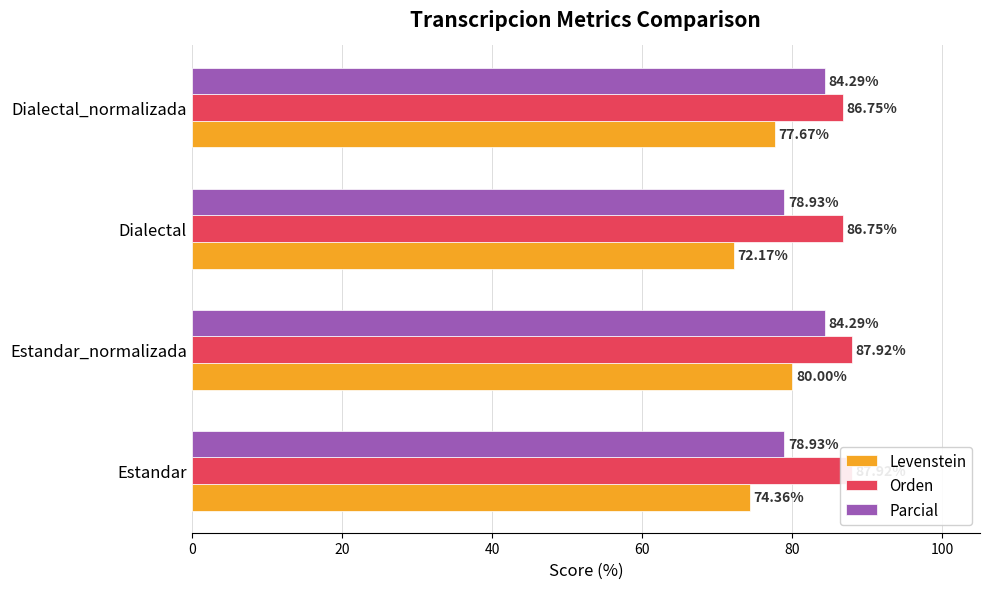

How many values in the Parcial series are below 84?

2